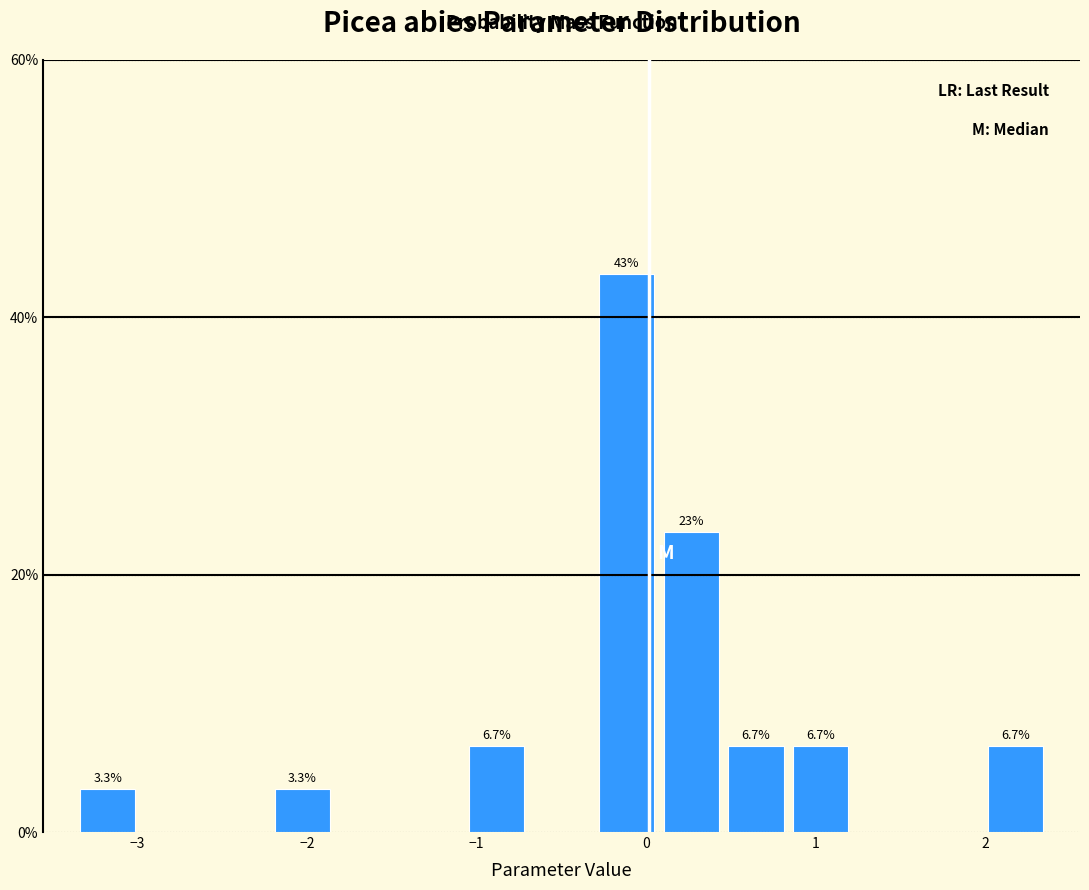

Around what value on the x-axis is the tallest bar? Give the approximate position of its centre, as read against the axis.

-0.1